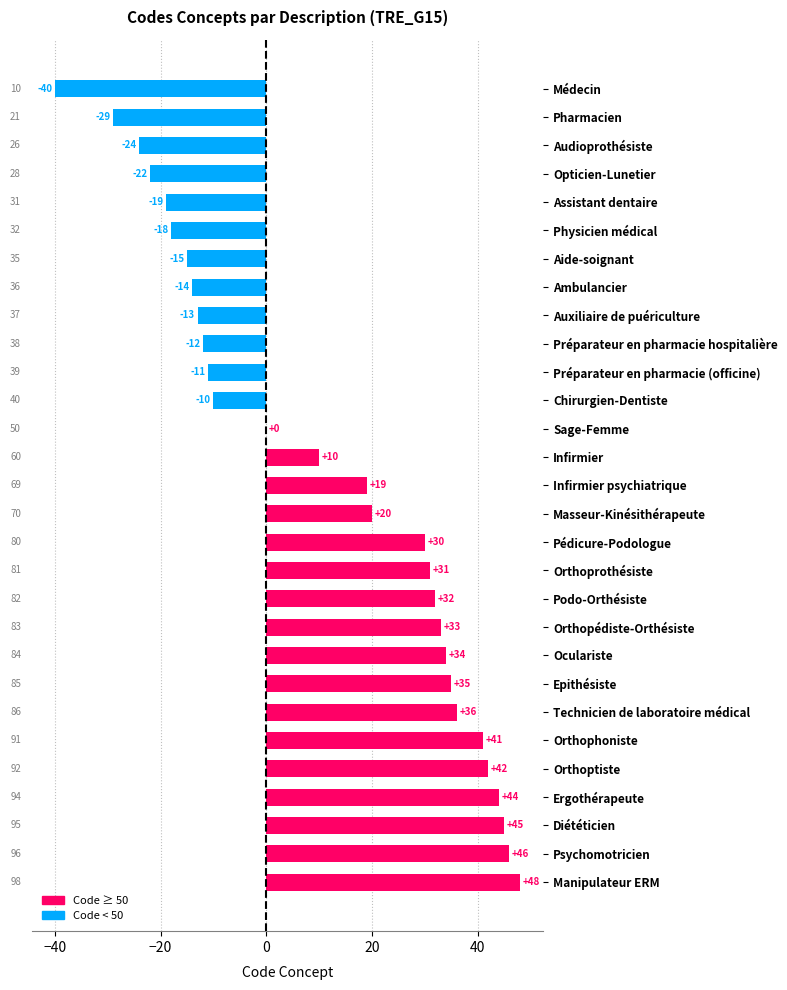

Which category has the highest value across all series?

Manipulateur ERM